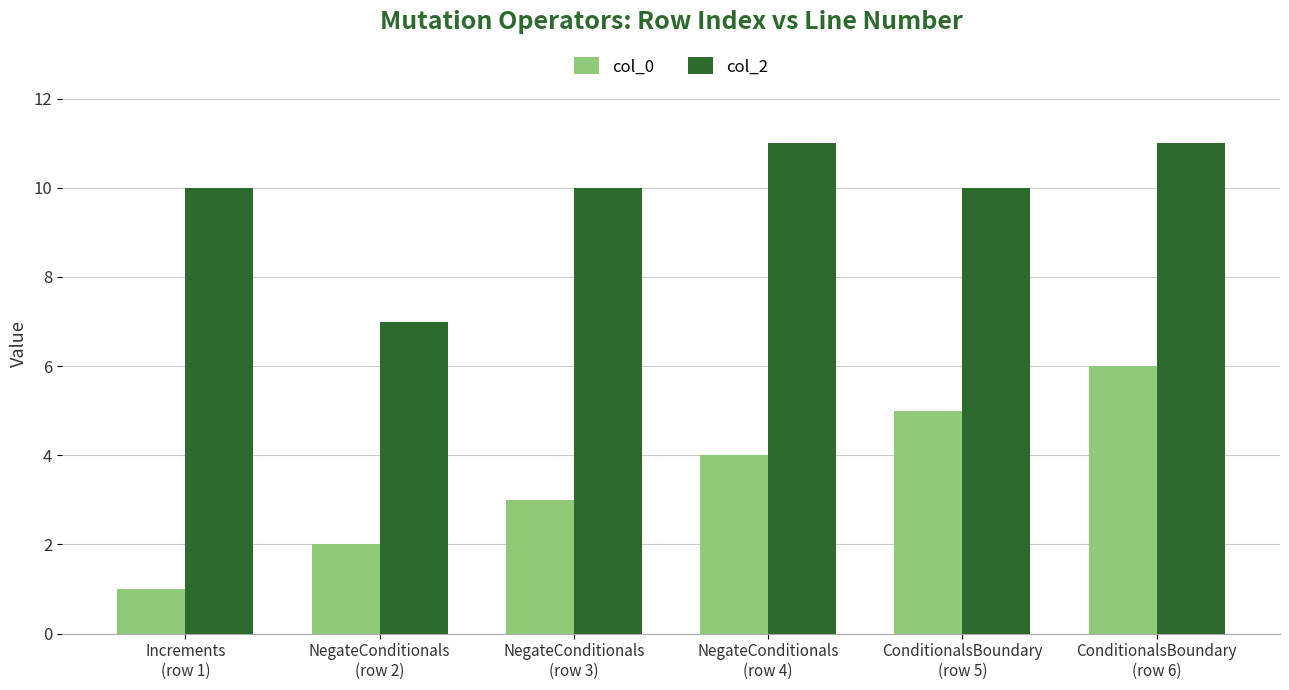

List the series in order of their overall mean, lowest first.

col_0, col_2